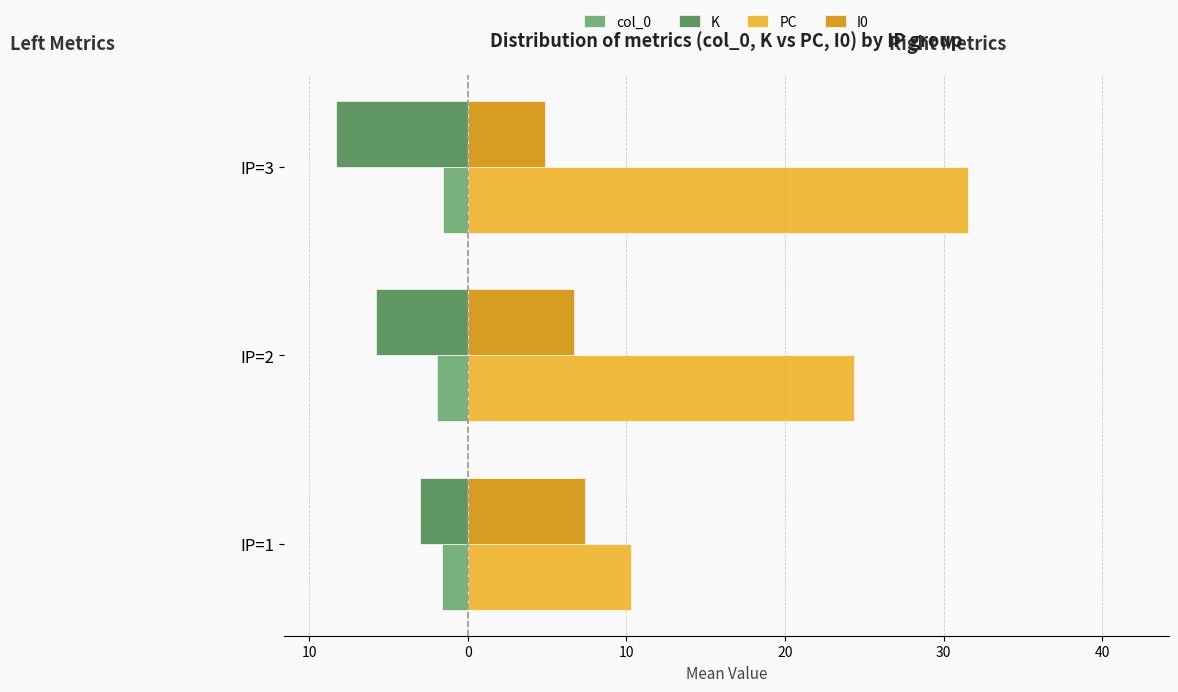

What are all the series names shown in the legend?

col_0, K, PC, I0